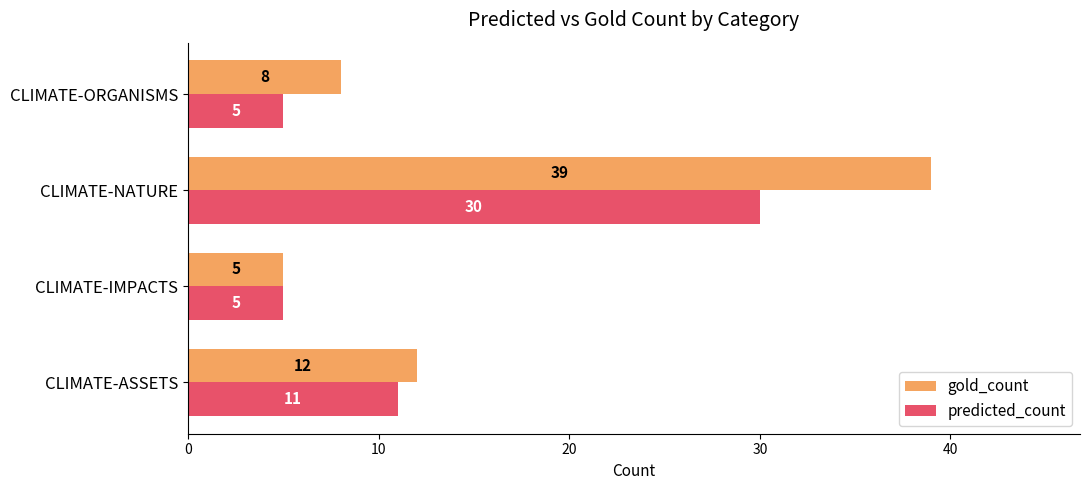

What is the spread (max minus min) of values at CLIMATE-ORGANISMS?

3